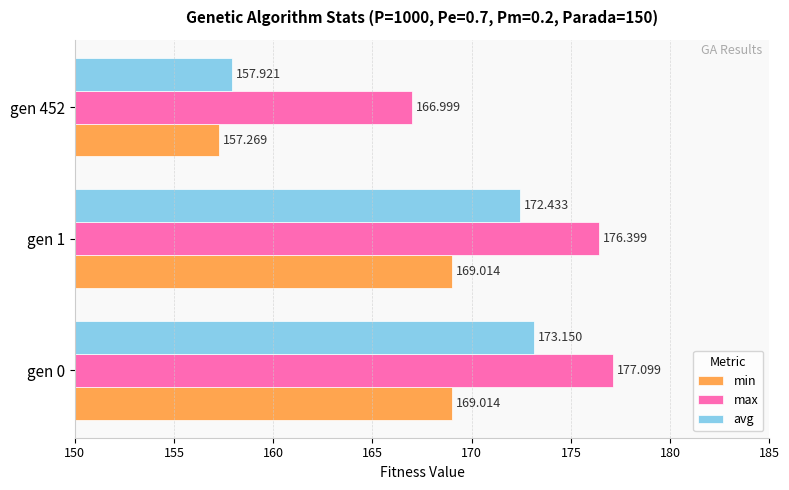

Which series has the widest spread of values?

avg